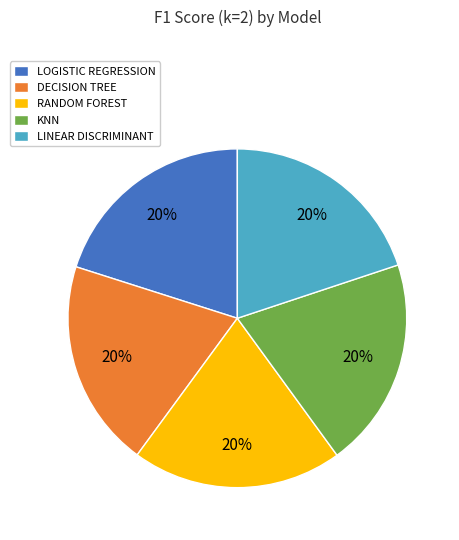

Is it true that DECISION TREE is 20% of the pie?

True